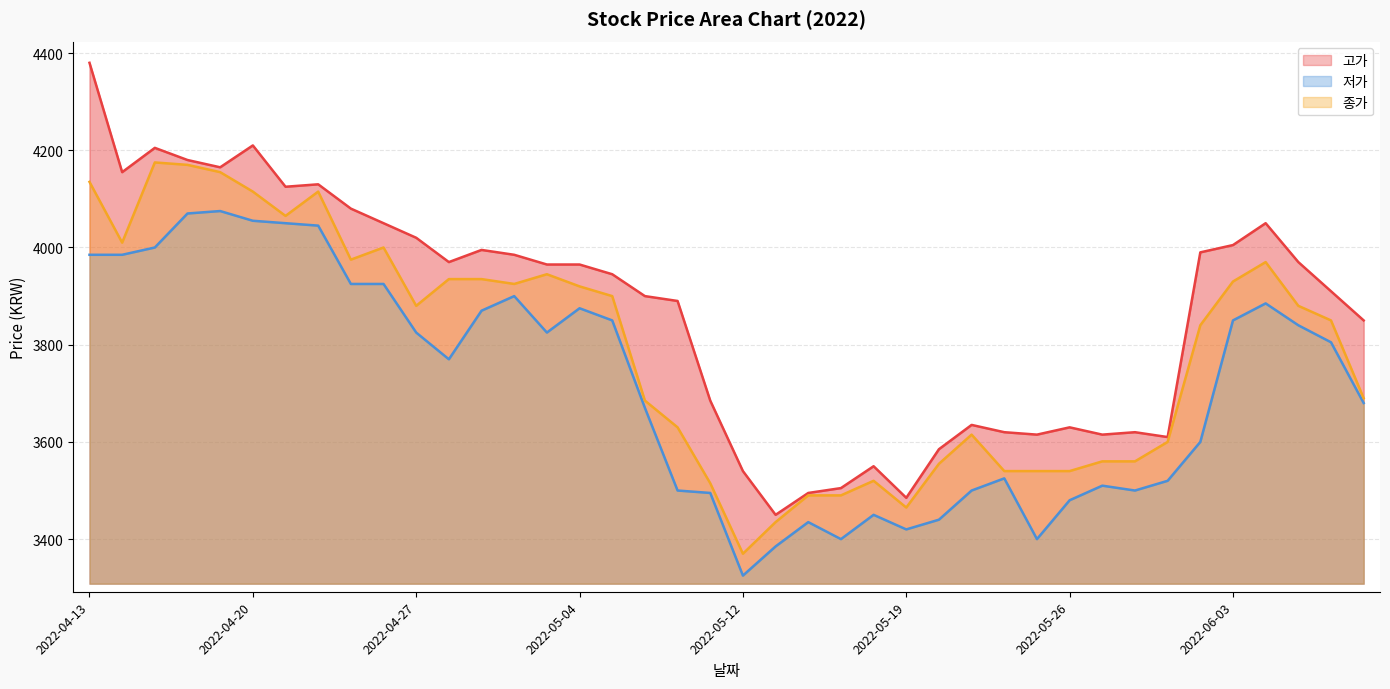

How many lines are shown in the chart?

3